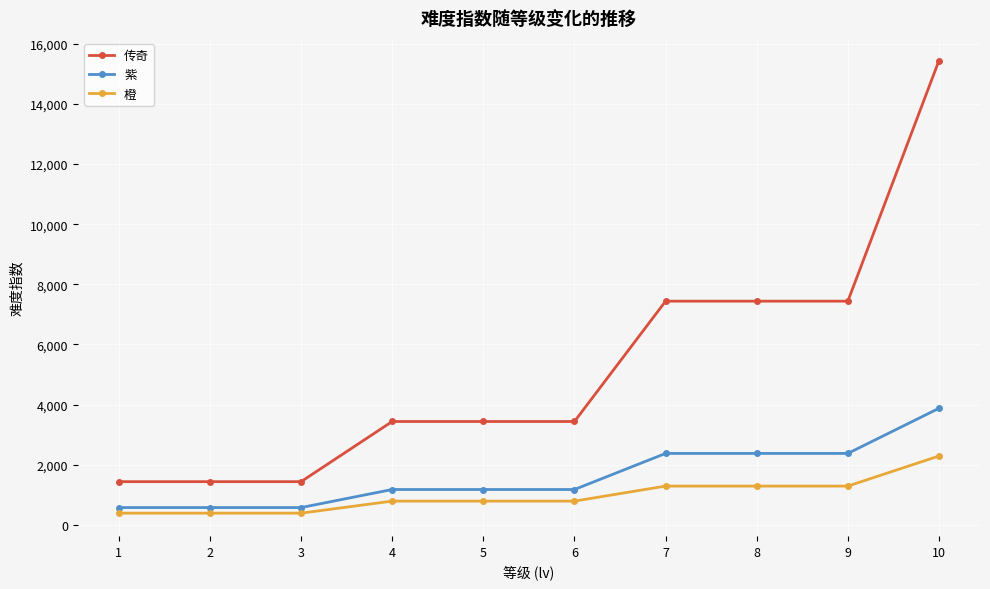

How many lines are shown in the chart?

3